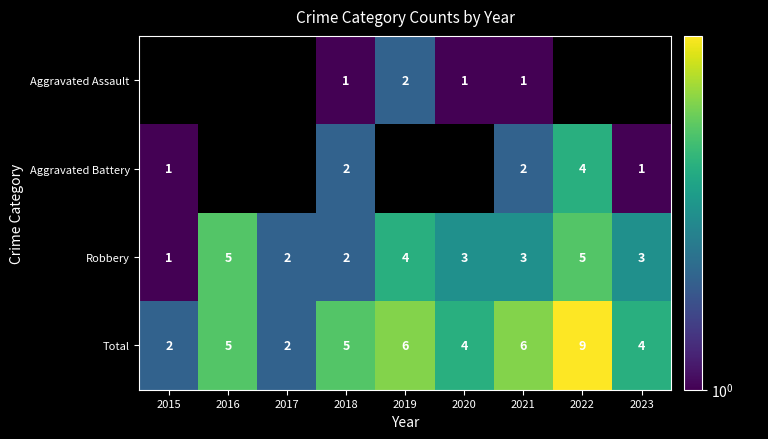

Read the Total value at 2023.

4